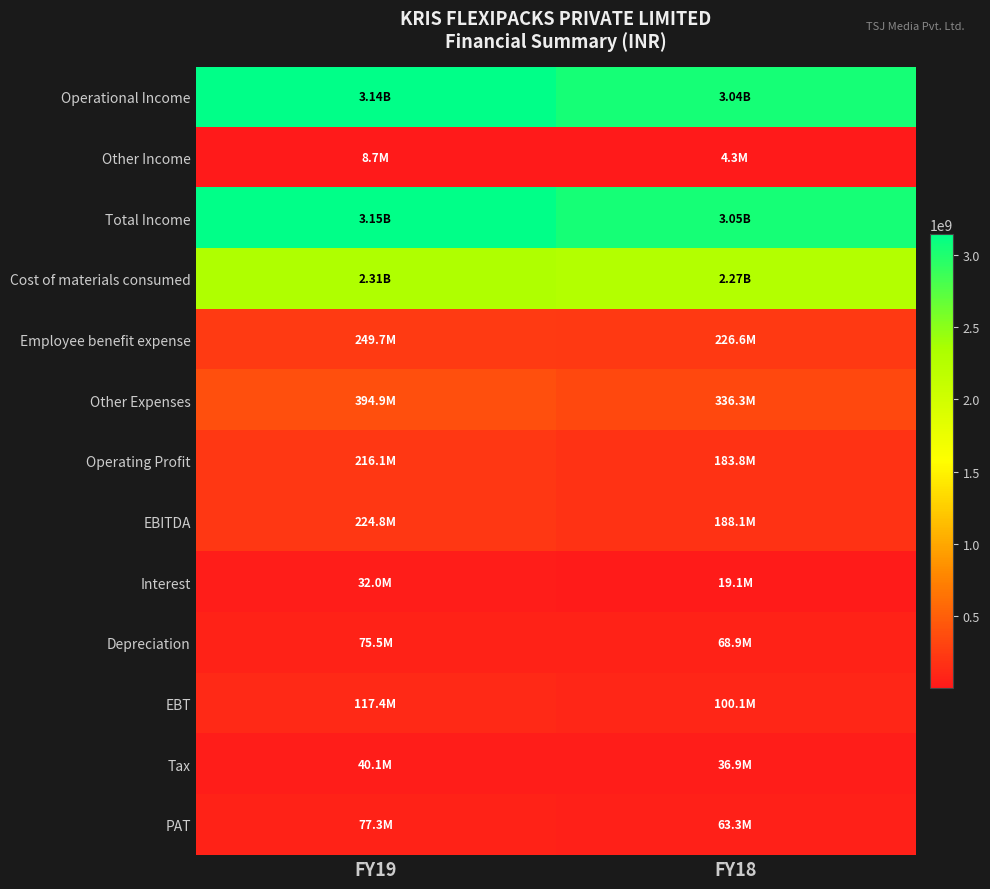

Reading left to right, list all the values displayed in this chart.

Operational Income: FY19=3136694536	FY18=3042468336
Other Income: FY19=8741973	FY18=4331902
Total Income: FY19=3145436509	FY18=3046800238
Cost of materials consumed: FY19=2305260791	FY18=2268806256
Employee benefit expense: FY19=249683675	FY18=226589537
Other Expenses: FY19=394859713	FY18=336327821
Operating Profit: FY19=216070181	FY18=183775902
EBITDA: FY19=224812154	FY18=188107804
Interest: FY19=31961817	FY18=19075394
Depreciation: FY19=75484547	FY18=68886337
EBT: FY19=117365790	FY18=100146073
Tax: FY19=40098813	FY18=36887403
PAT: FY19=77266977	FY18=63258670